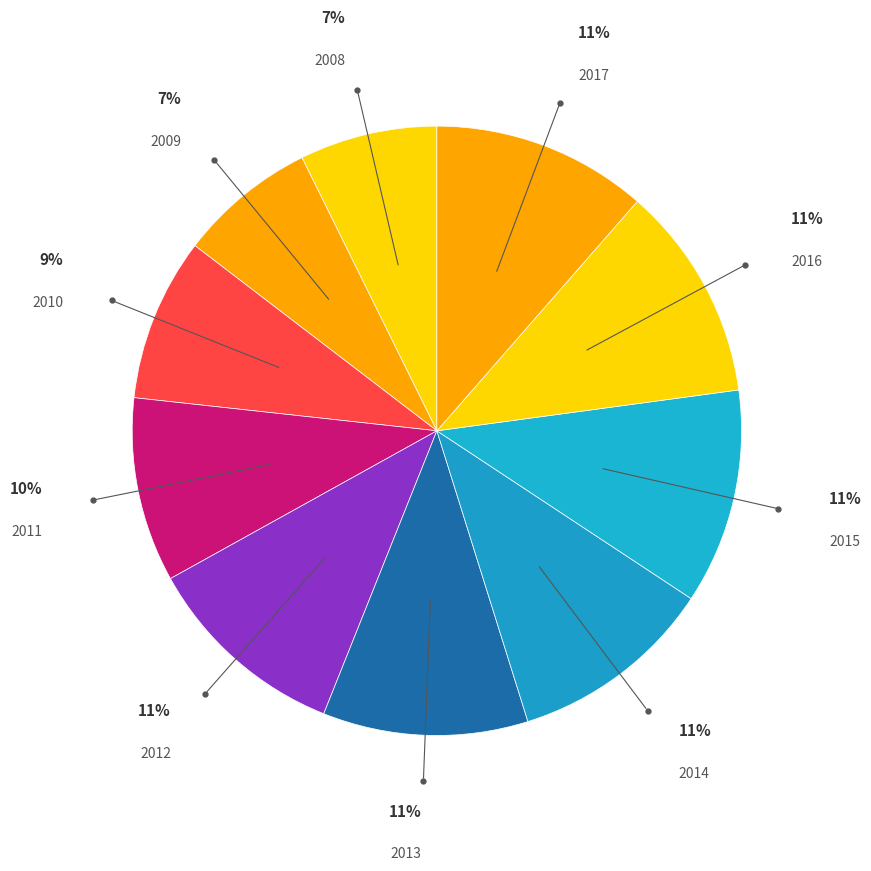

Is 2010 the majority of the pie?

No